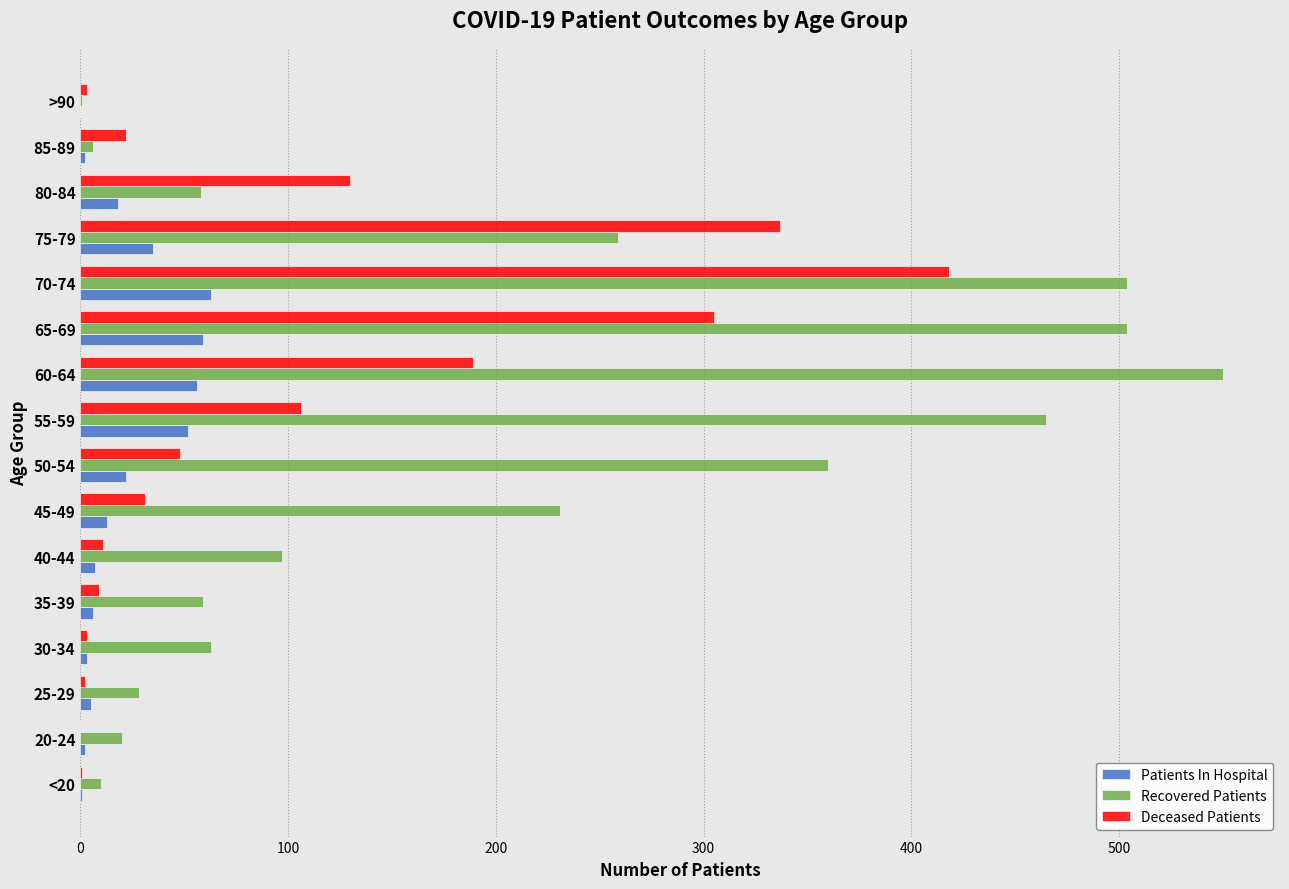

Which series changed the most between 75-79 and >90?

Deceased Patients